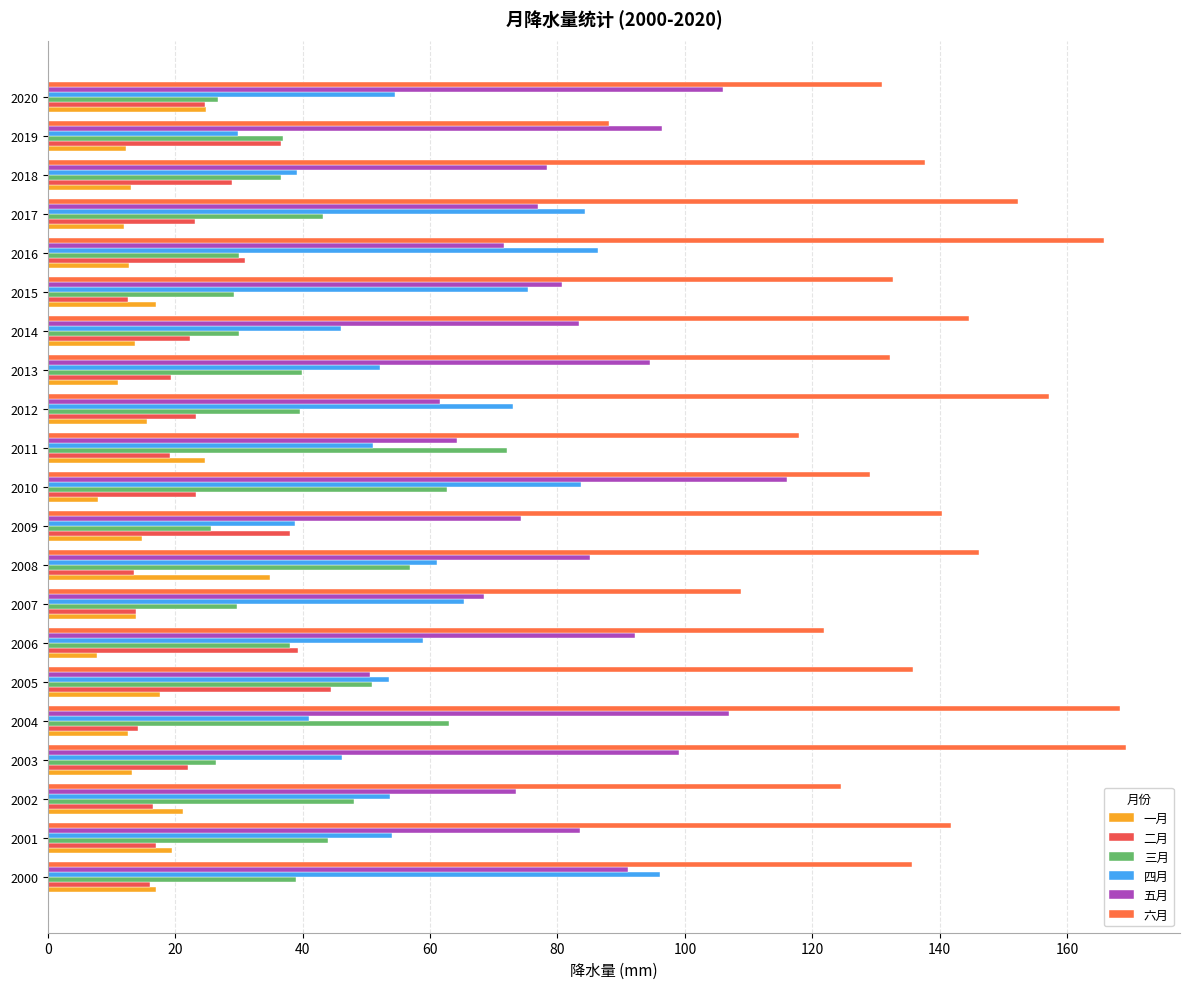

How many distinct data groups are displayed?

6